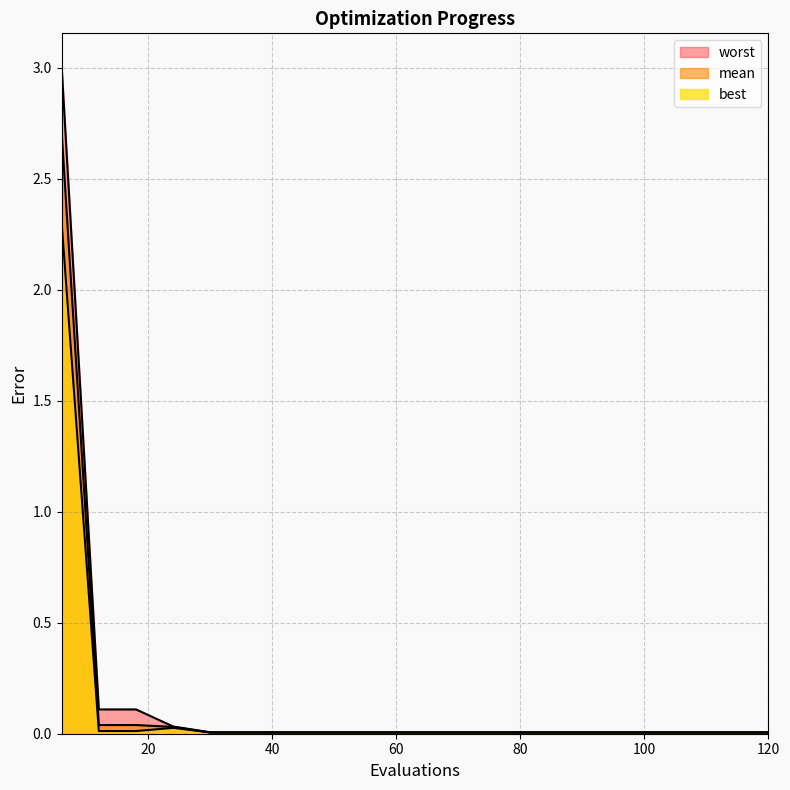

The mean series shows 0.0 at 36. True or false?

False